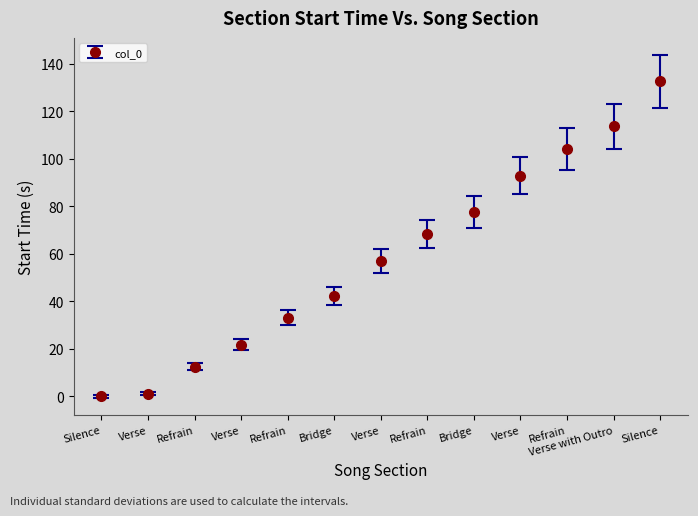

Which has a higher value, Verse or Bridge?

Verse